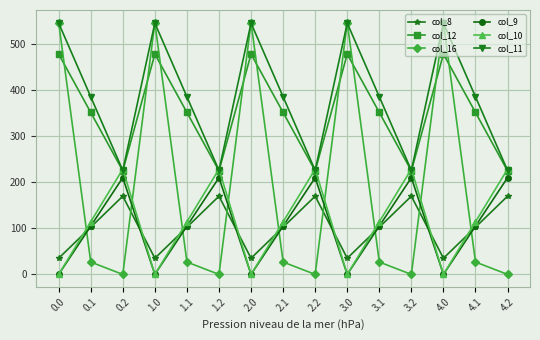

What is the lowest value of the col_8 series?

35.0